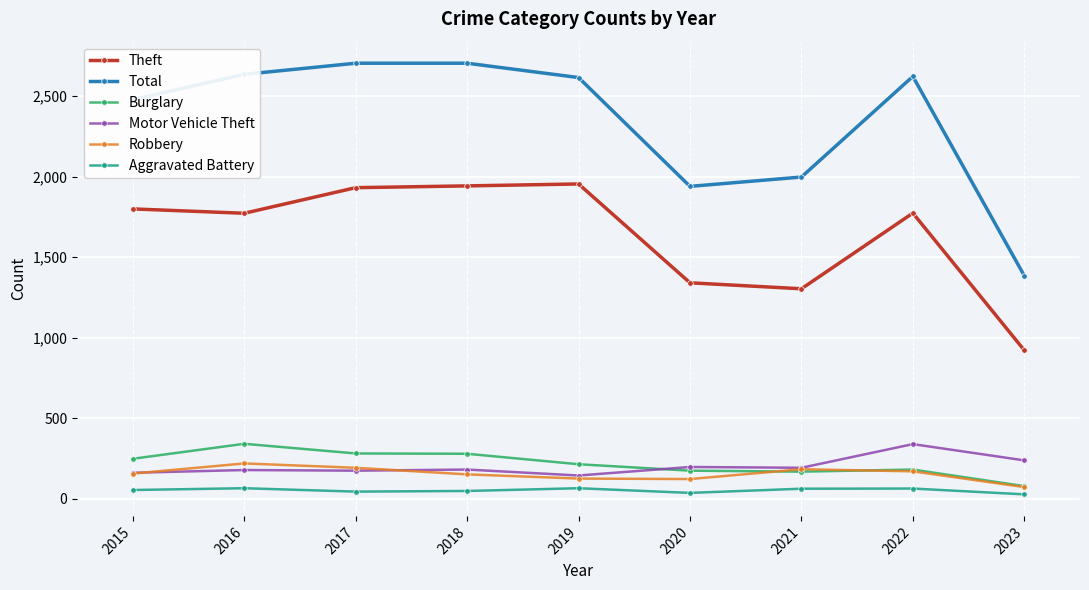

What is the total value across all series at 2017?

5322